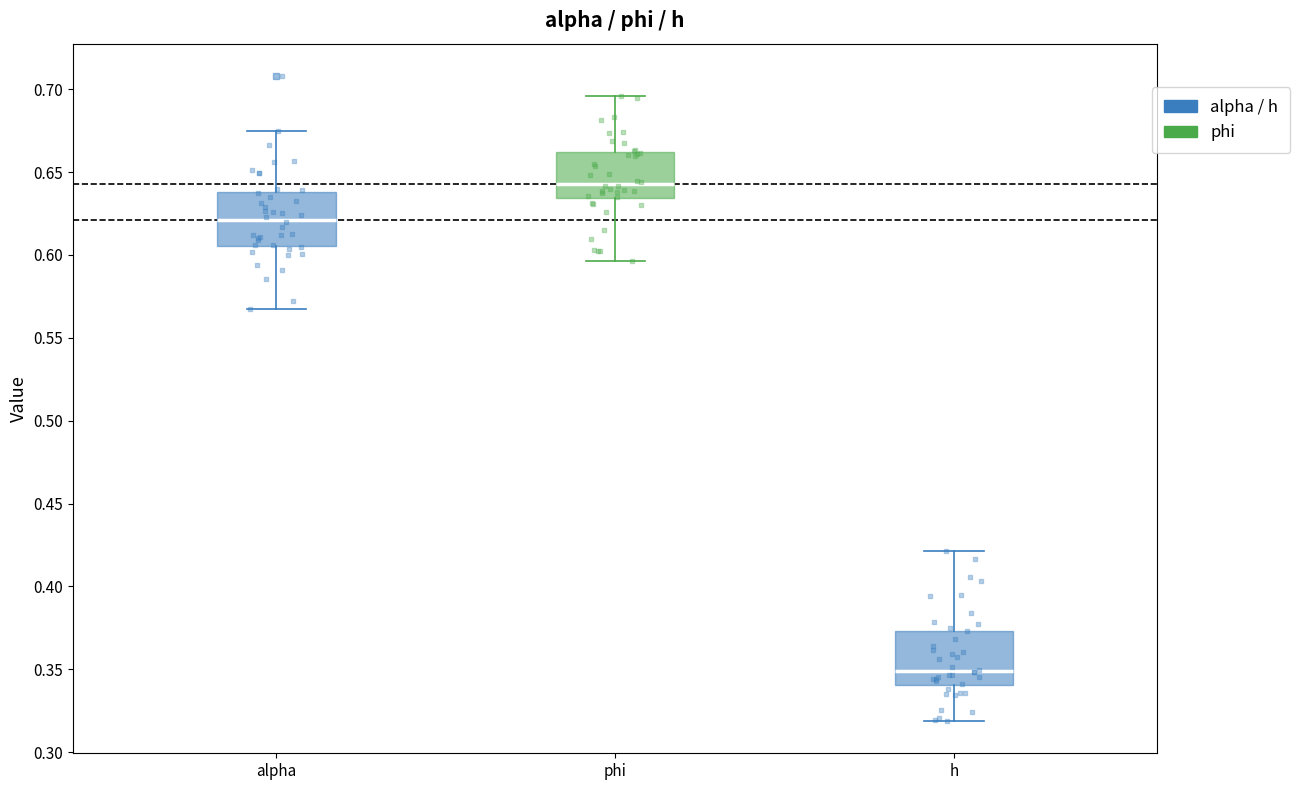

Reading left to right, transcribe this box plot: for each box, give where its median line is, the range the box spans, and where its two whiskers end, as read against the y-axis. The values are not printed on the chart, so give them approximately, as read against the axis.

alpha: median 0.620, box 0.605 to 0.640, whiskers 0.565 to 0.675
phi: median 0.645, box 0.635 to 0.660, whiskers 0.595 to 0.695
h: median 0.350, box 0.340 to 0.375, whiskers 0.320 to 0.420